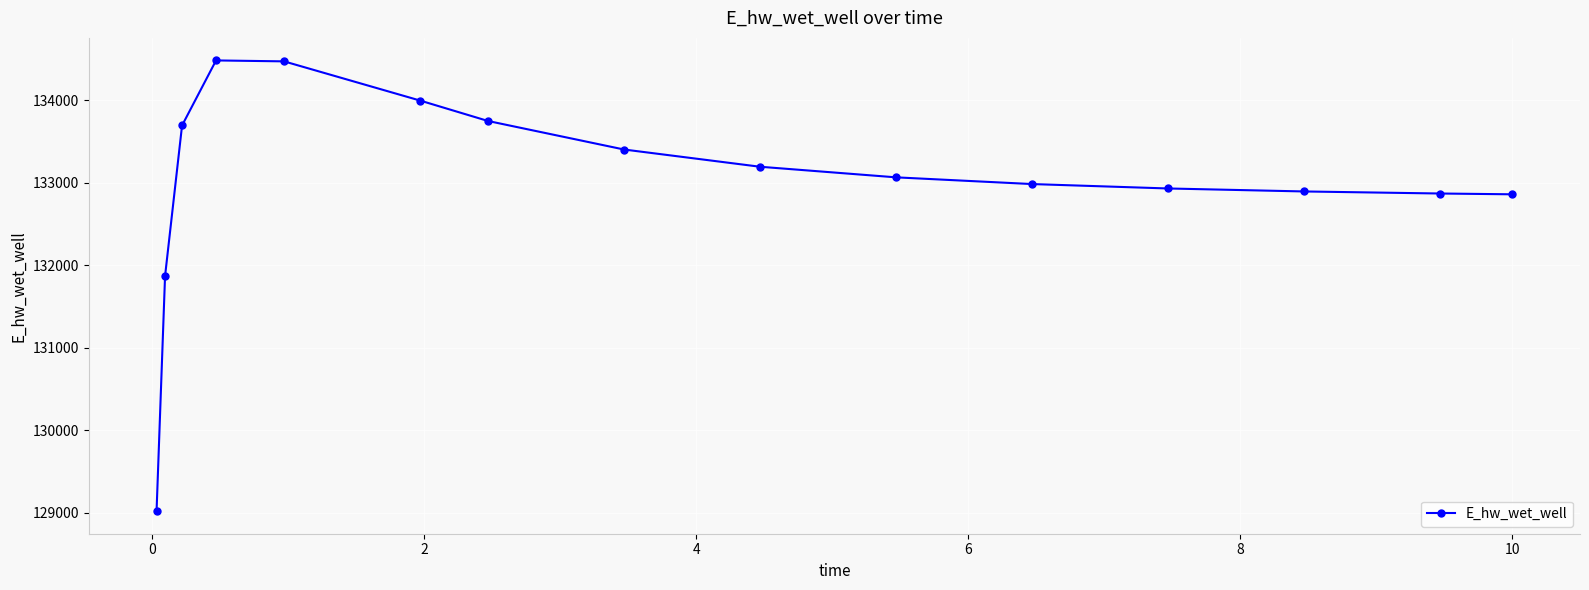

What is the greatest value displayed?

134482.2